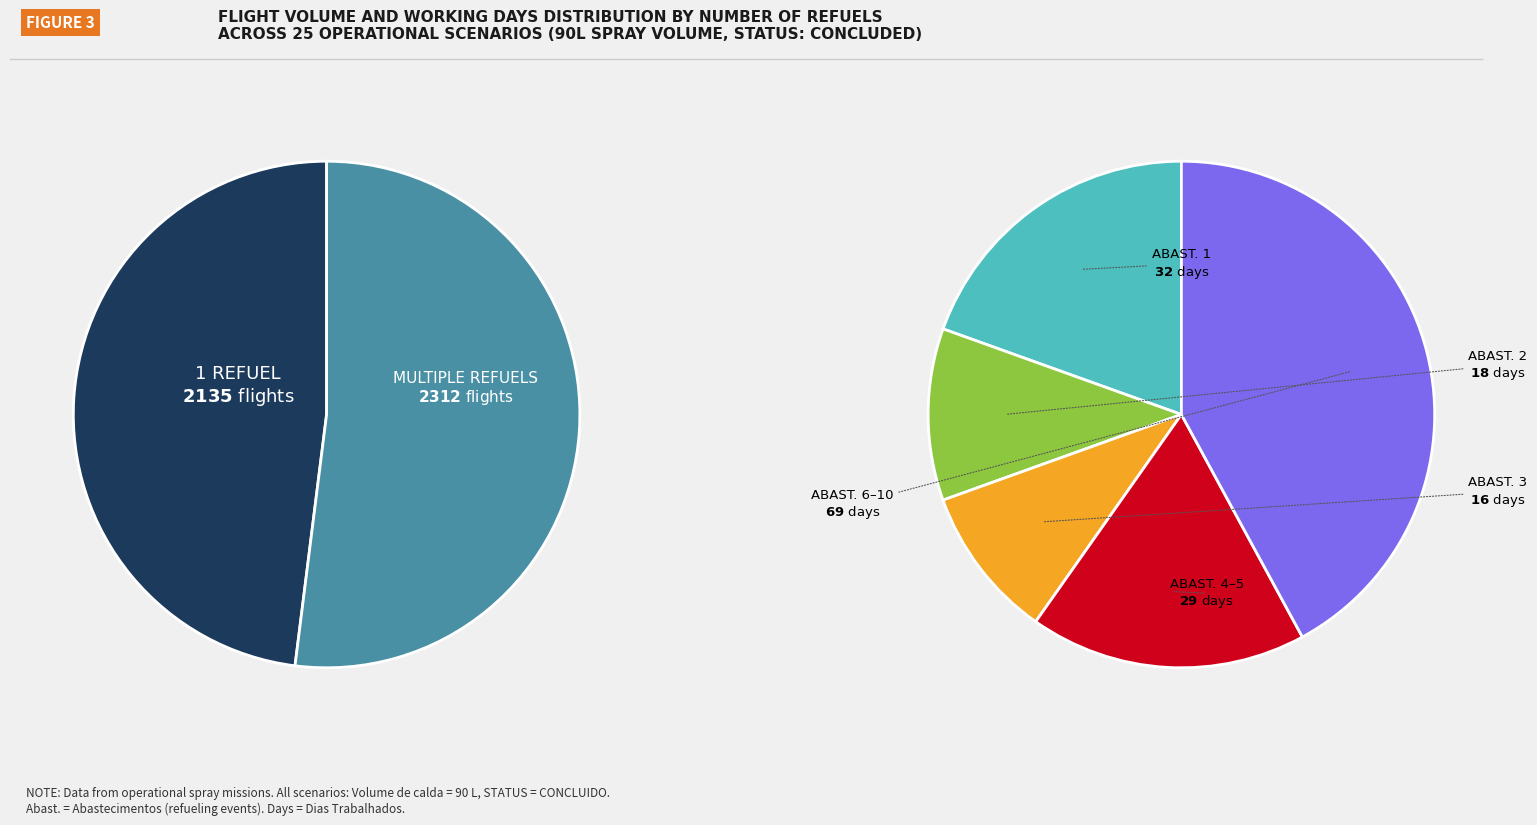

Rank the series at Abastecimentos=2 (Row 1) from lowest to highest value.

Dias Trabalhados, N Voos